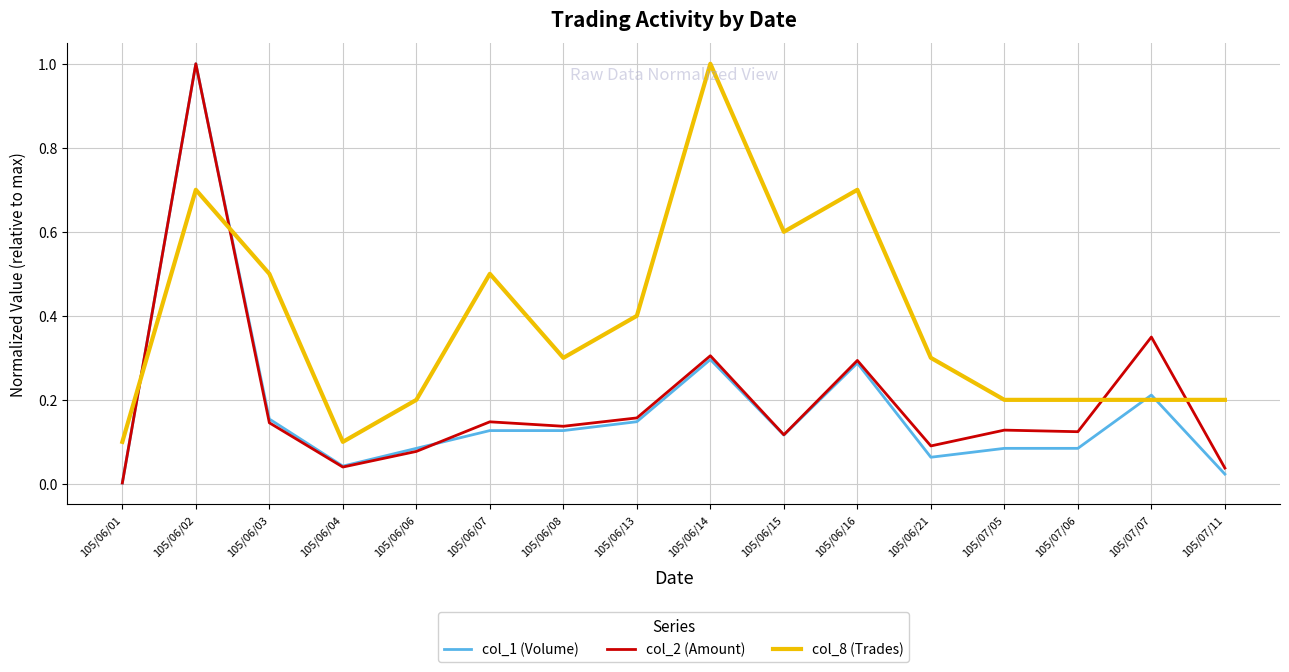

Between 105/06/03 and 105/06/13, which series saw the biggest shift?

col_8 (Trades)